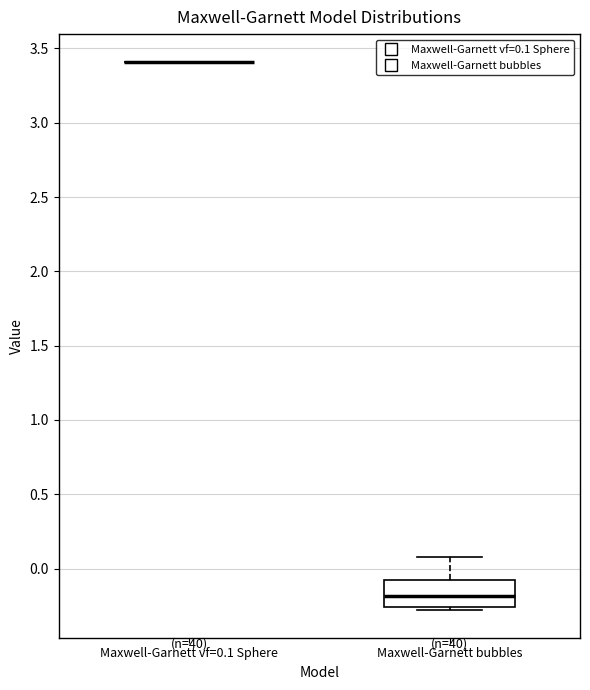

Which box is the tallest, from its lower edge to its upper edge?

Maxwell-Garnett bubbles